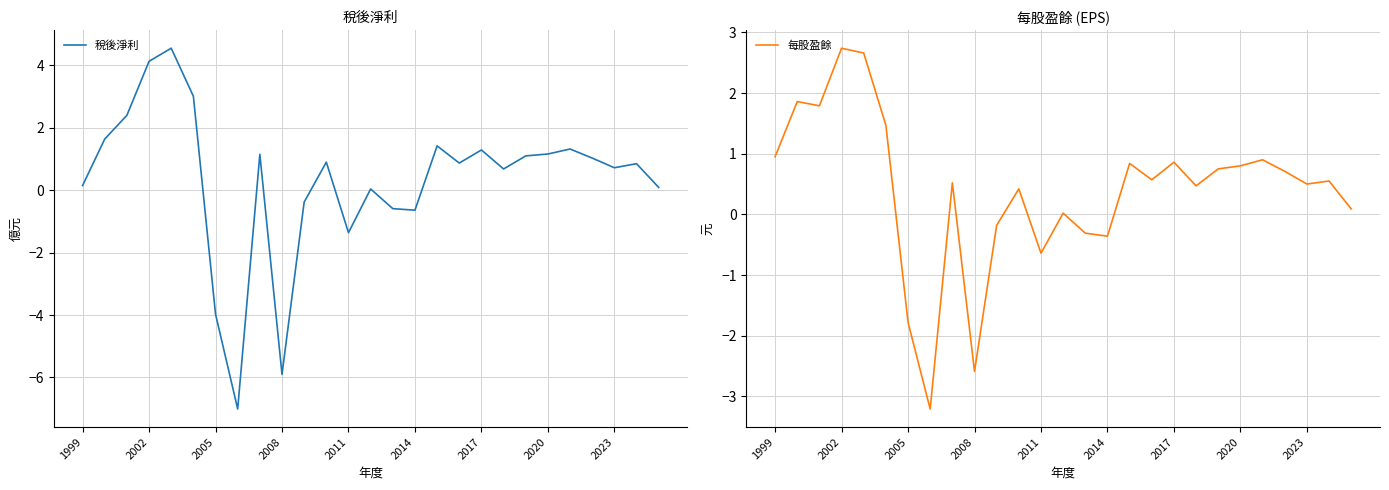

The 稅後淨利 series shows -1.4 at 2011. True or false?

True